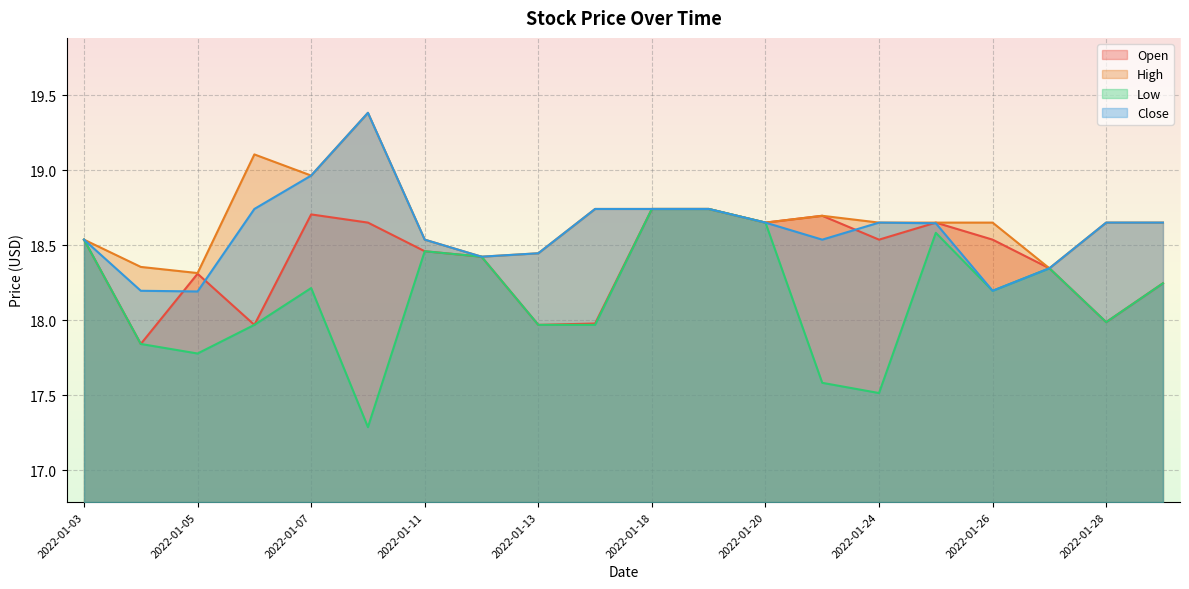

List the labels in order of High value, smallest first.

2022-01-05, 2022-01-27, 2022-01-04, 2022-01-12, 2022-01-13, 2022-01-03, 2022-01-11, 2022-01-26, 2022-01-25, 2022-01-20, 2022-01-24, 2022-01-28, 2022-01-31, 2022-01-21, 2022-01-14, 2022-01-18, 2022-01-19, 2022-01-07, 2022-01-06, 2022-01-10